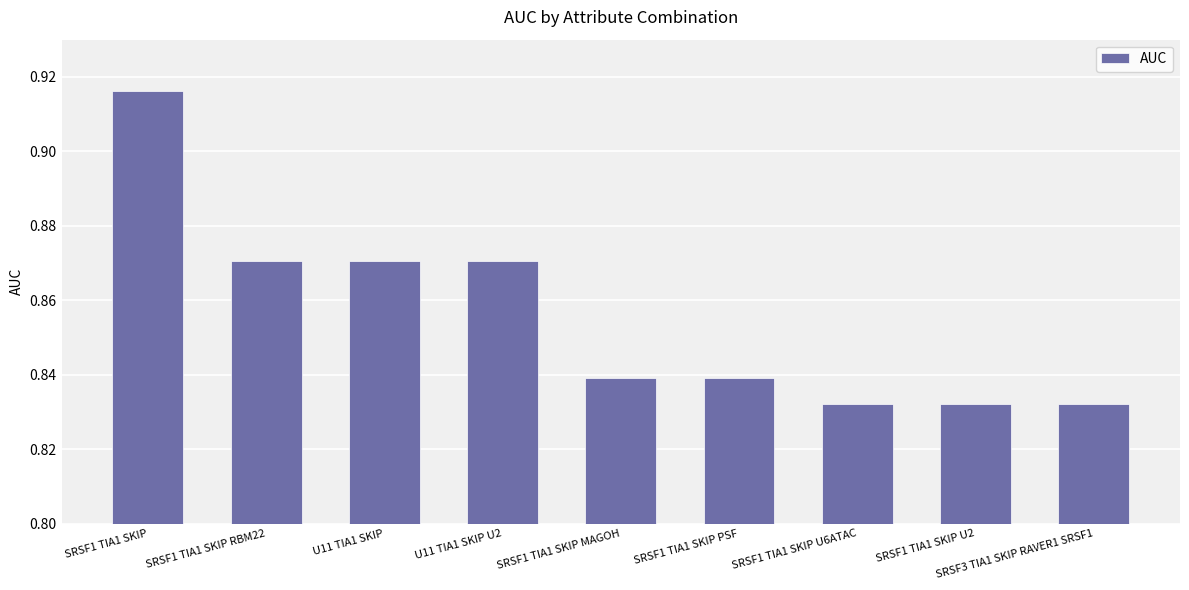

What is the sum of the values at SRSF1 TIA1 SKIP U2 and SRSF1 TIA1 SKIP RBM22?

1.7